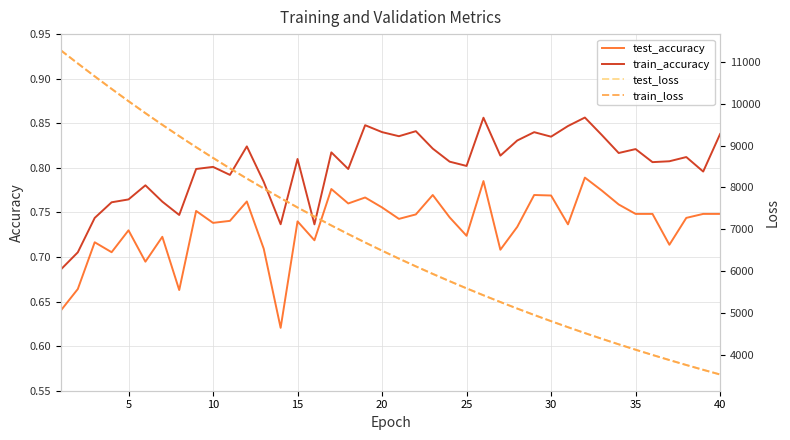

What is the total value across all series at 30?

18995.5